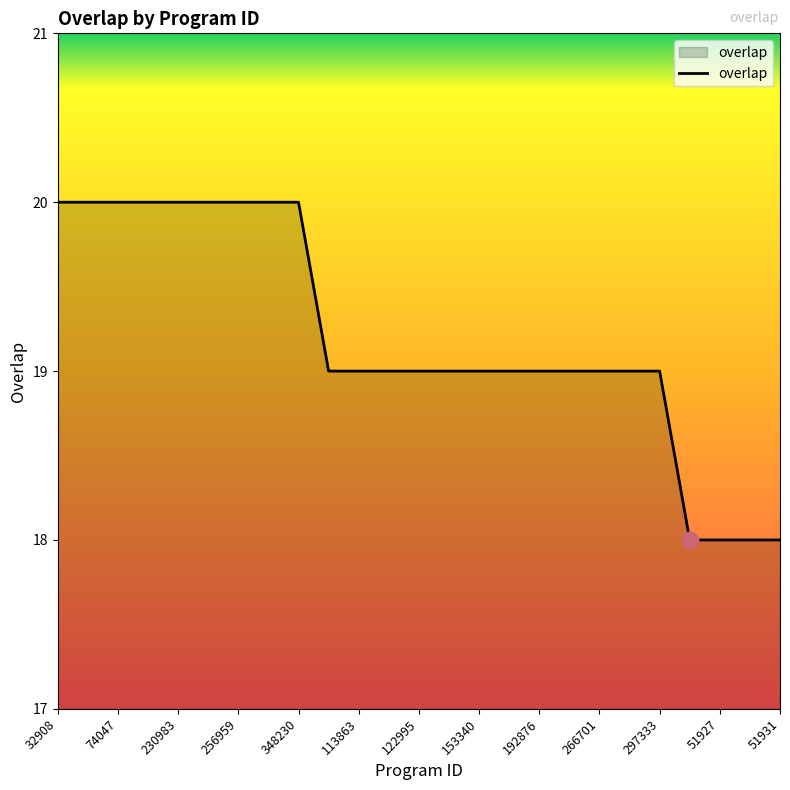

What is the smallest value displayed?

18